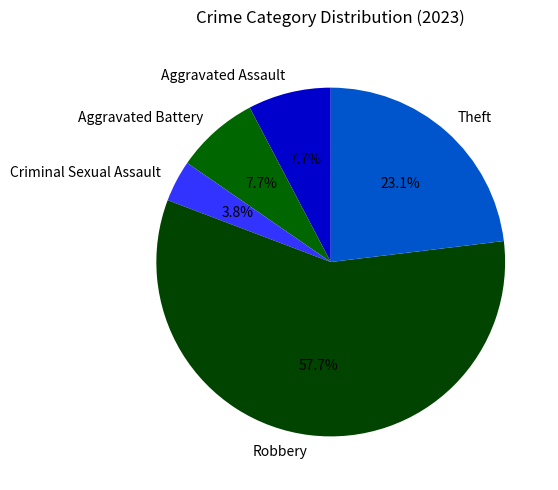

Which slice is the largest?

Robbery